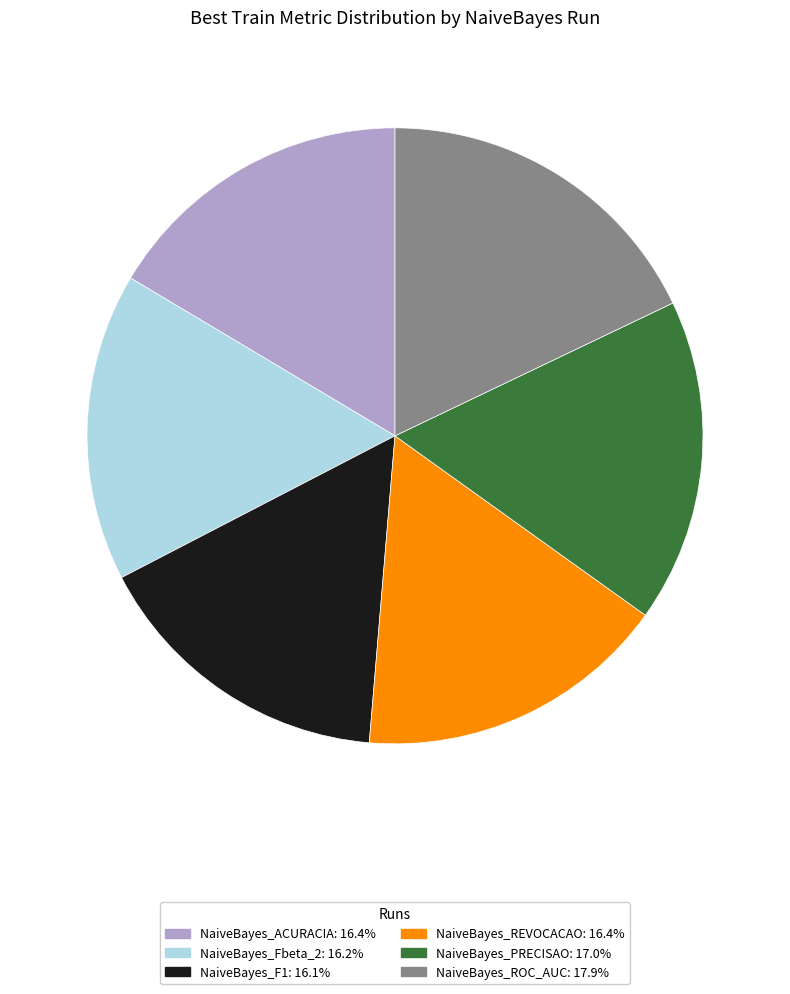

Combined, do NaiveBayes_PRECISAO and NaiveBayes_REVOCACAO account for over 50%?

No